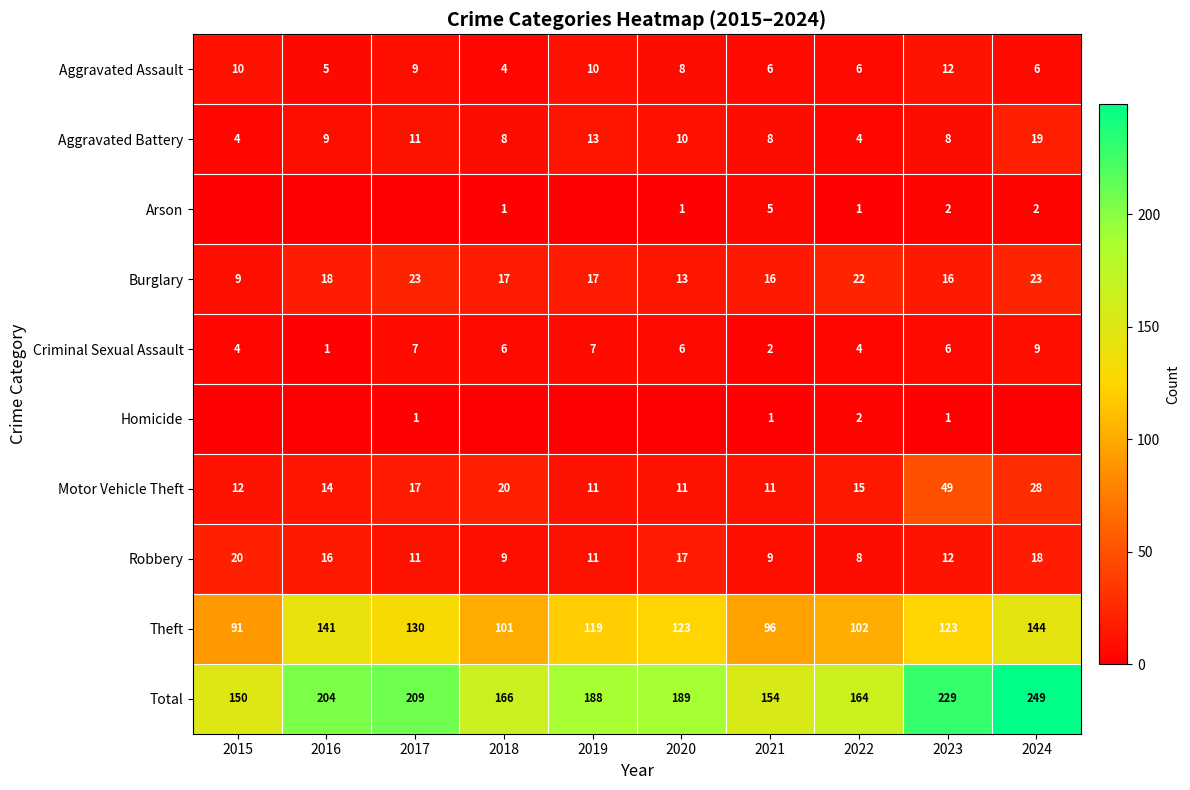

Is the value of Burglary at 2020 greater than the value of Criminal Sexual Assault at 2020?

Yes